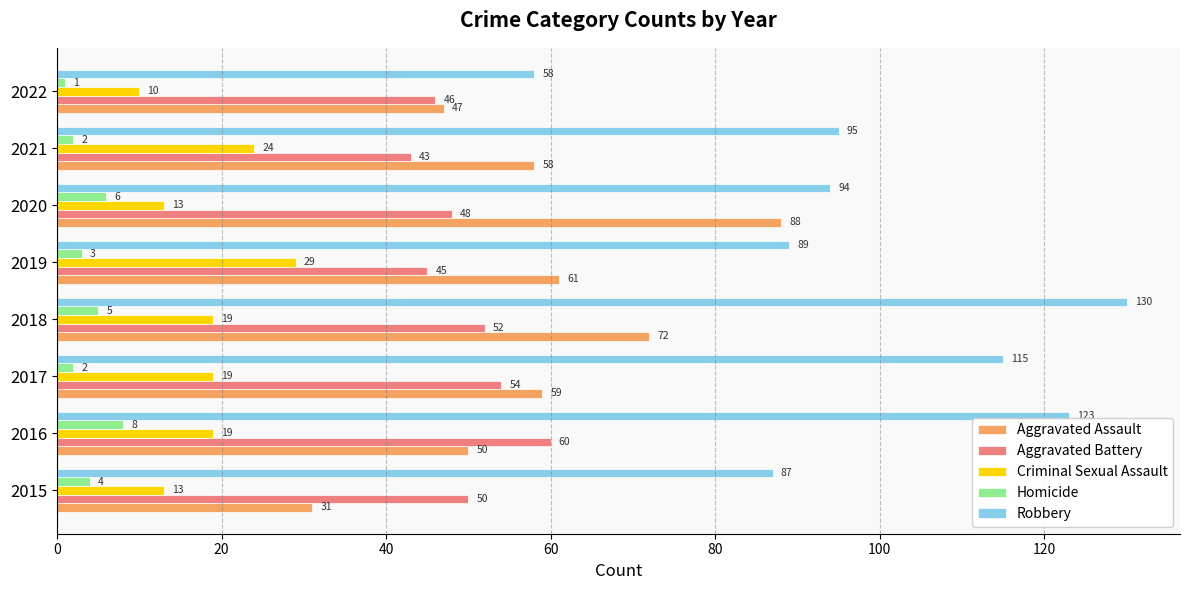

List the series in order of their peak value, highest first.

Robbery, Aggravated Assault, Aggravated Battery, Criminal Sexual Assault, Homicide